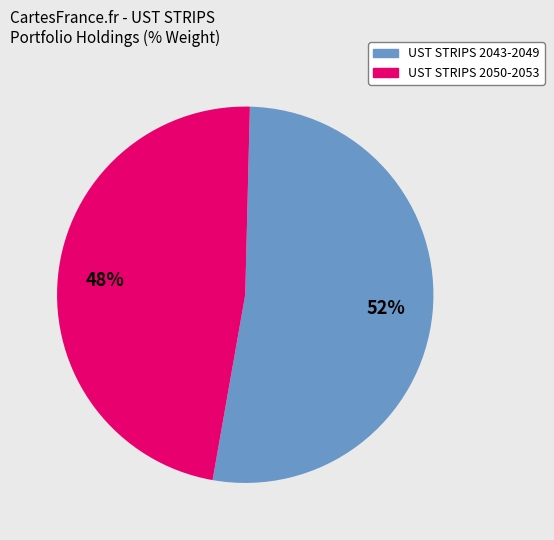

To the nearest percent, what is the average slice percentage?

50%